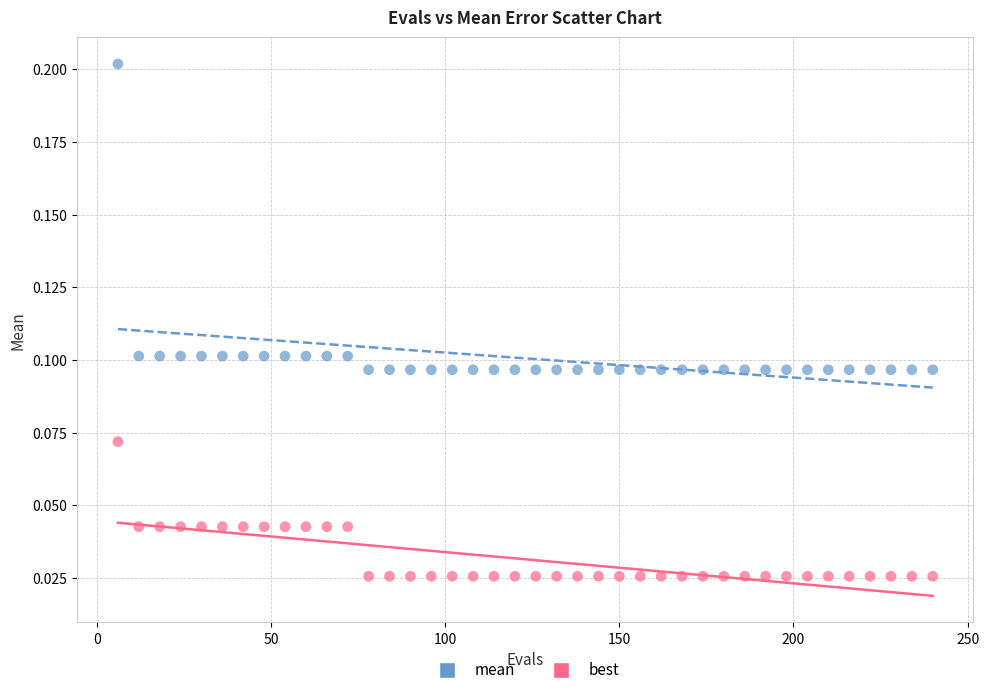

Which series reaches the minimum Y coordinate?

best